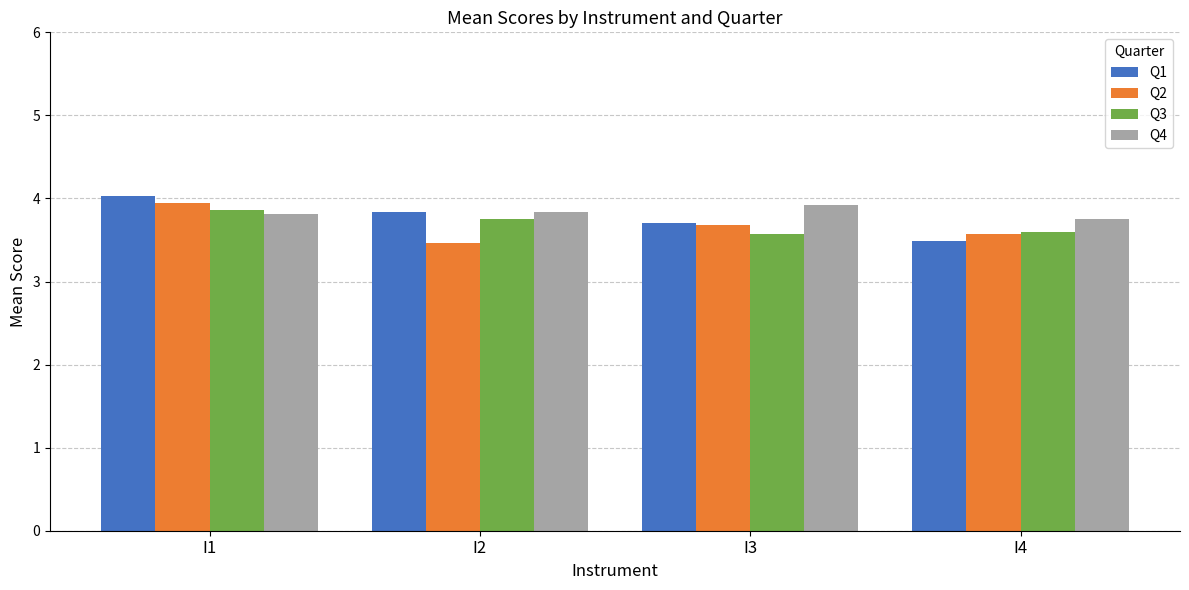

What is the difference between the Q4 values at I1 and I3?

0.1